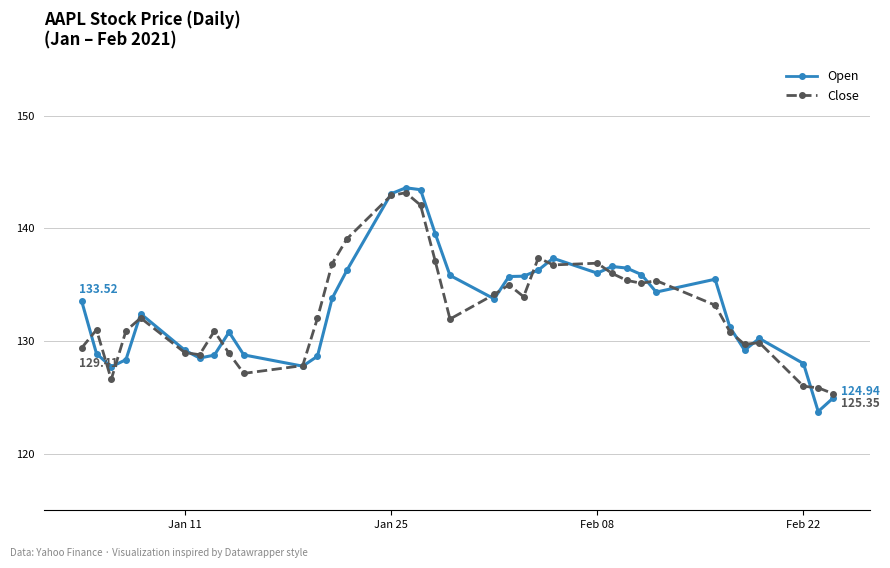

True or false: Open has more than 1 interior local peaks.

True